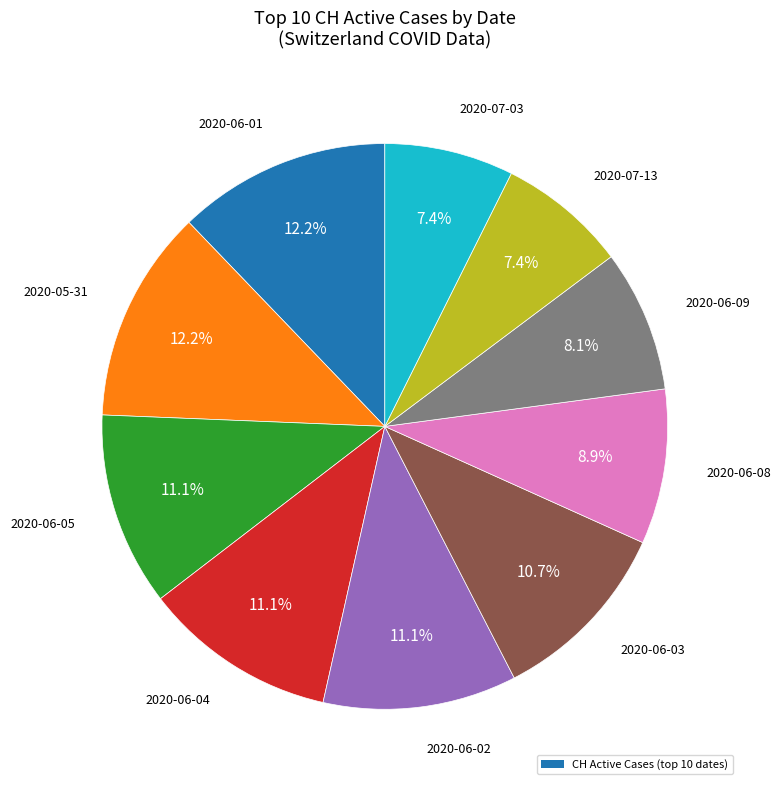

Is there any slice that represents more than half of the pie?

No